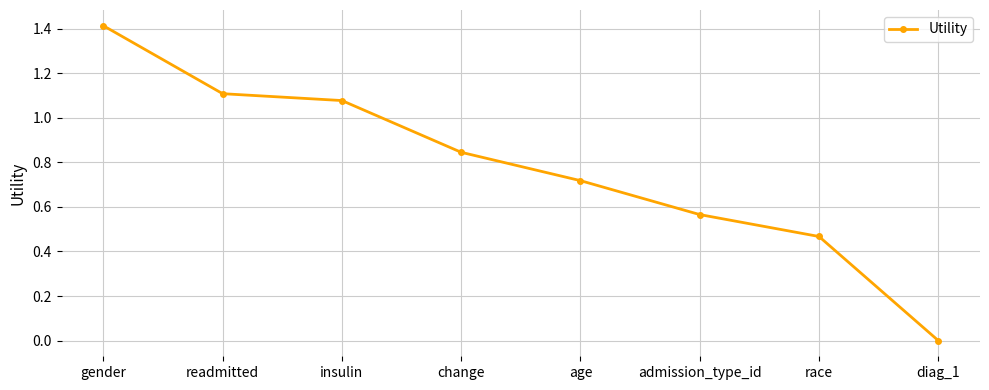

Between gender and change, which is larger?

gender